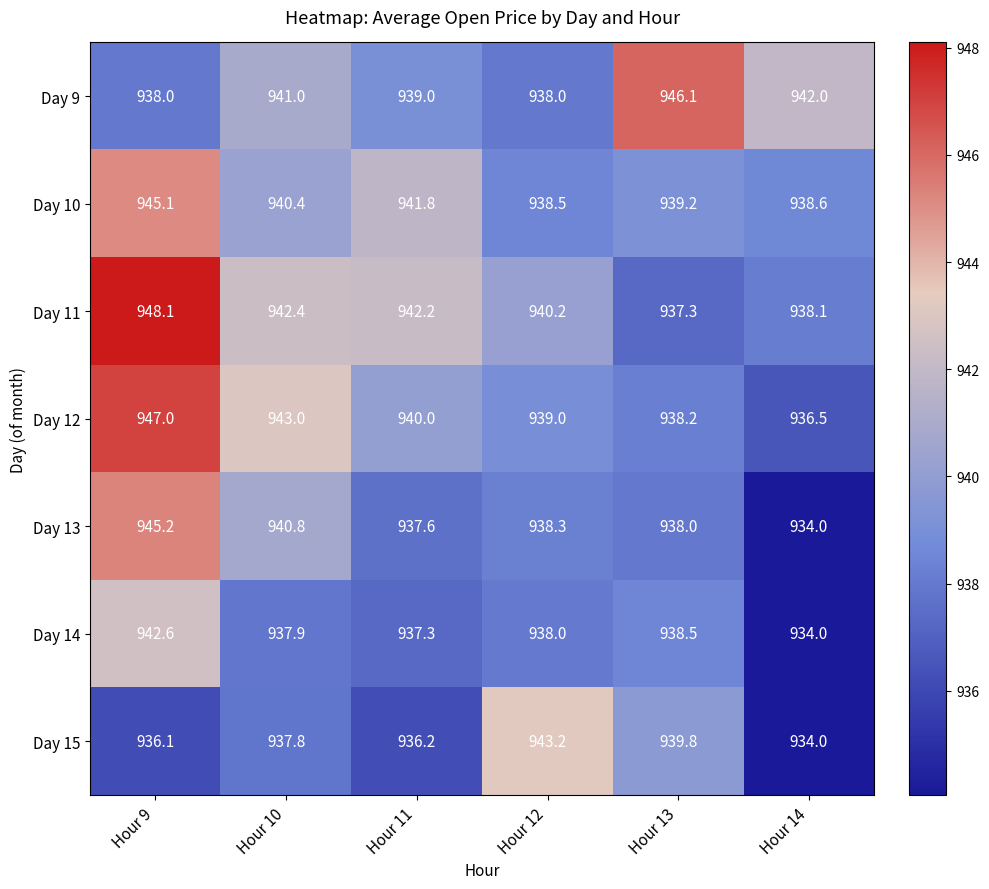

Rank the categories by Day 13 value from lowest to highest.

Hour 14, Hour 11, Hour 13, Hour 12, Hour 10, Hour 9